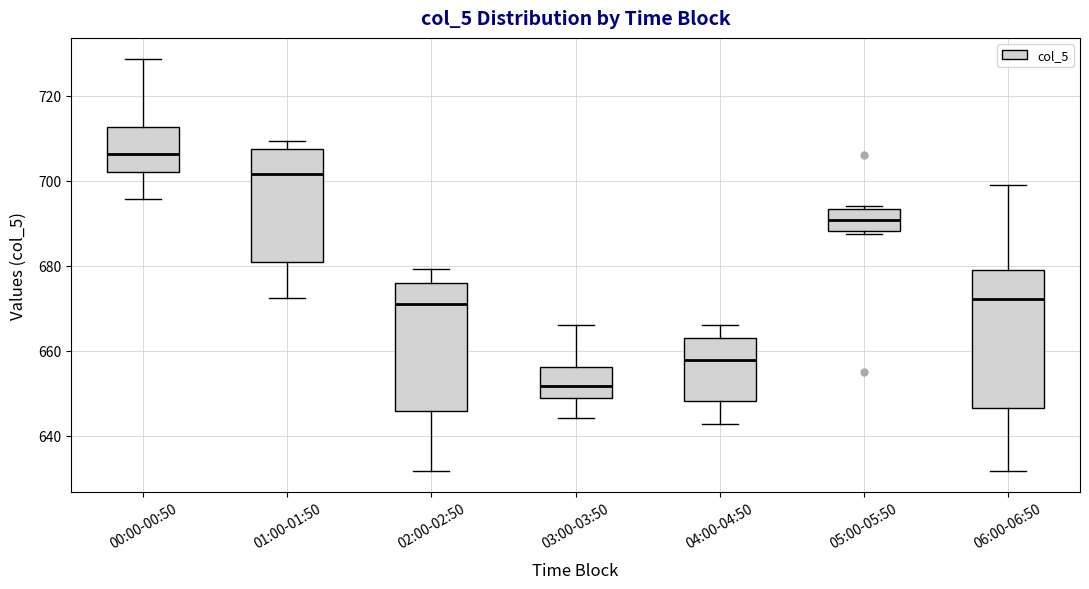

Reading left to right, read every box against the y-axis: the position of its median line, the range the box covers, and the ends of its whiskers. The values are not printed on the chart, so give them approximately, as read against the axis.

00:00-00:50: median 706, box 702 to 712, whiskers 696 to 728
01:00-01:50: median 702, box 680 to 708, whiskers 672 to 710
02:00-02:50: median 672, box 646 to 676, whiskers 632 to 680
03:00-03:50: median 652, box 648 to 656, whiskers 644 to 666
04:00-04:50: median 658, box 648 to 664, whiskers 642 to 666
05:00-05:50: median 690, box 688 to 694, whiskers 688 (just below the box's lower edge) to 694 (just above the box's upper edge)
06:00-06:50: median 672, box 646 to 680, whiskers 632 to 700